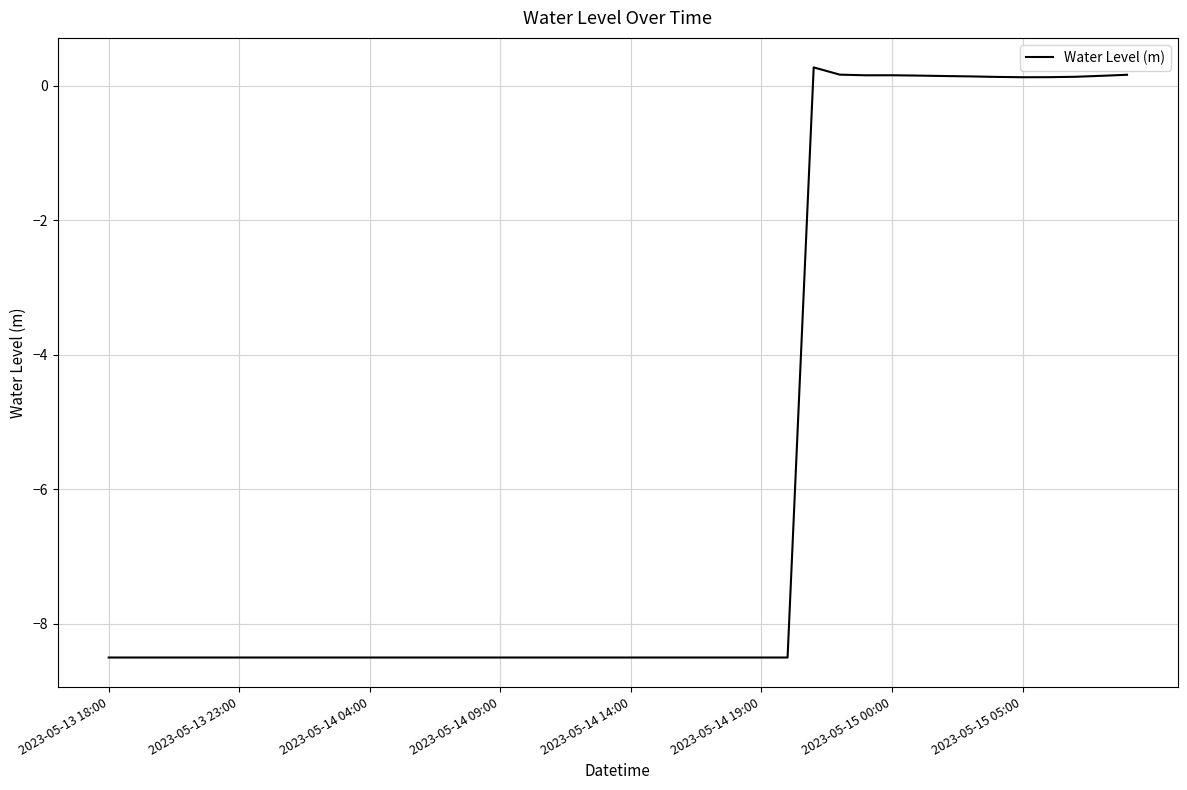

What is the maximum value shown in the chart?

0.3